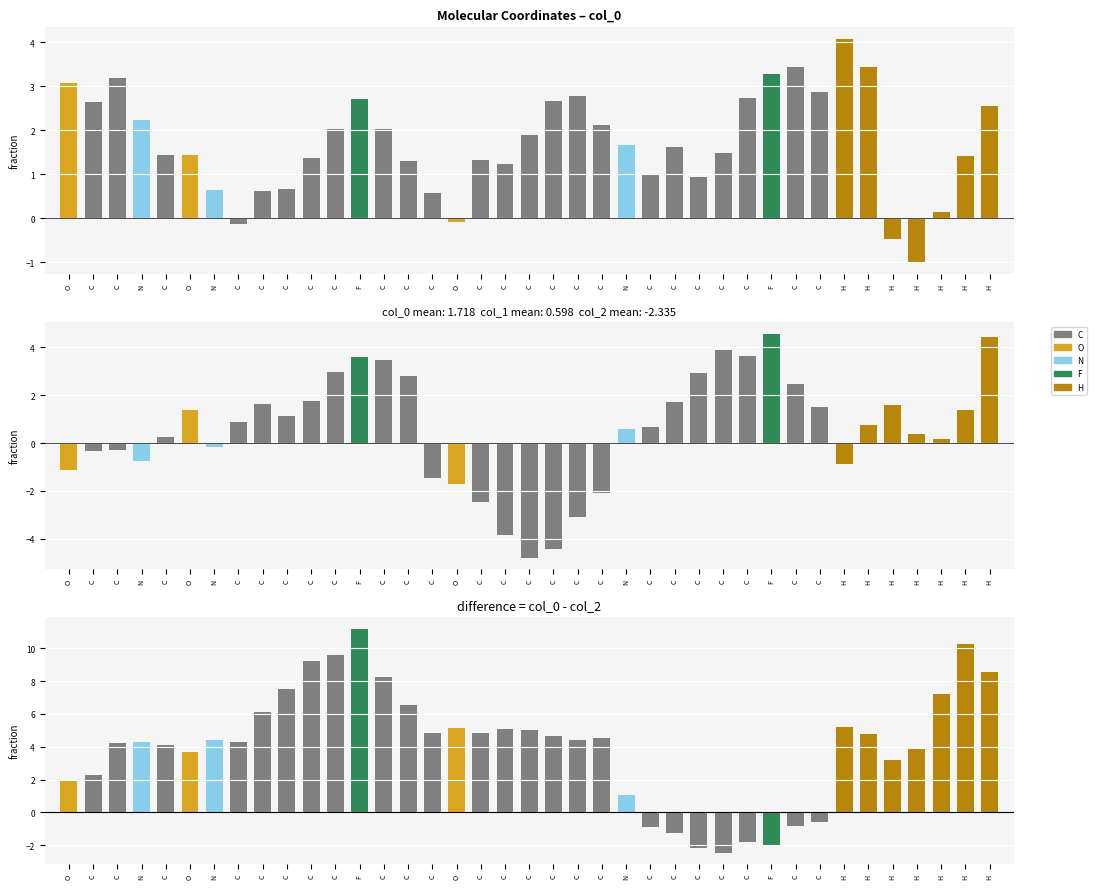

Is the value of col_0 at C greater than the value of col_1 at N?

Yes